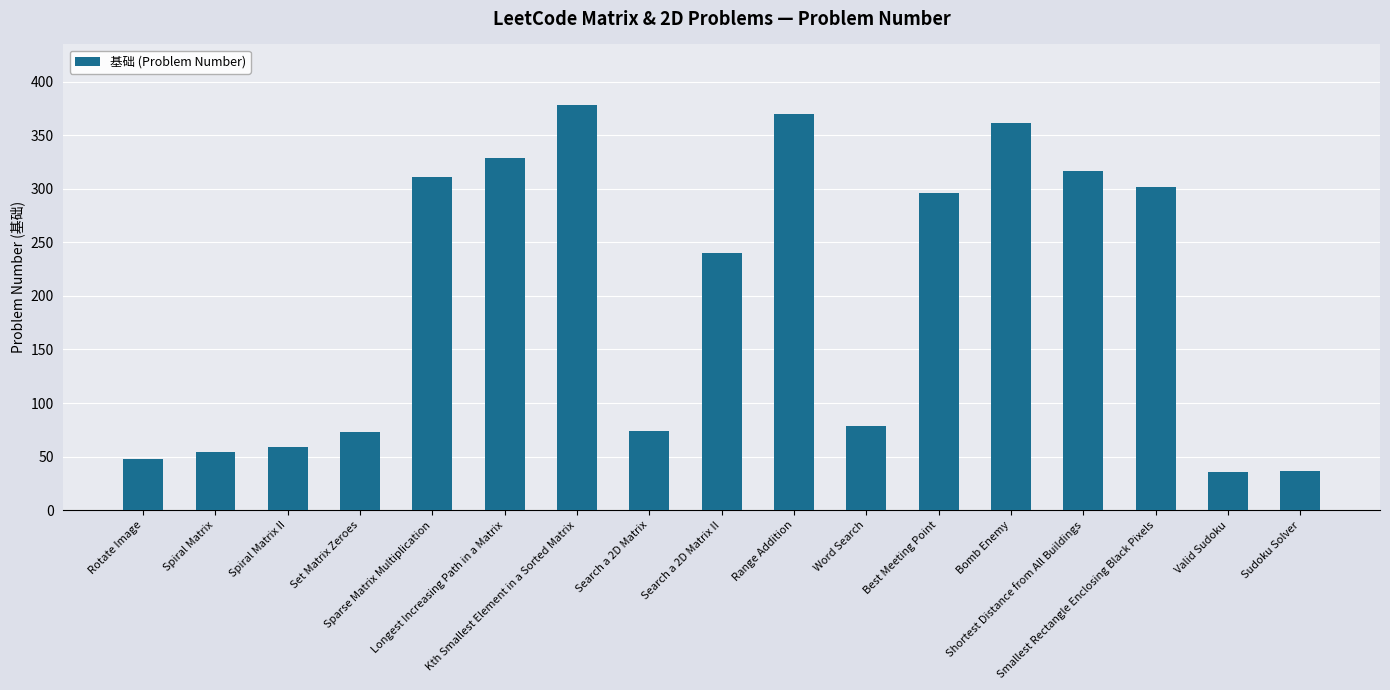

Approximately how many times larger is the value at Longest Increasing Path in a Matrix compared to Spiral Matrix?

6.1